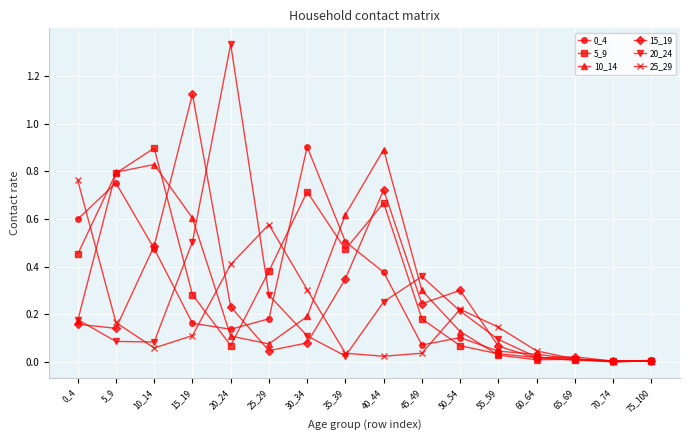

Where is the first local maximum for 20_24?

20_24